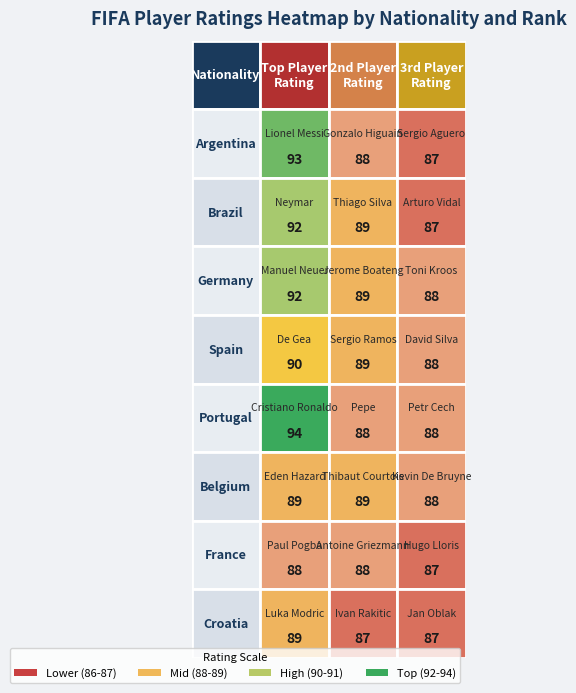

What is the spread (max minus min) of values at 2?

1